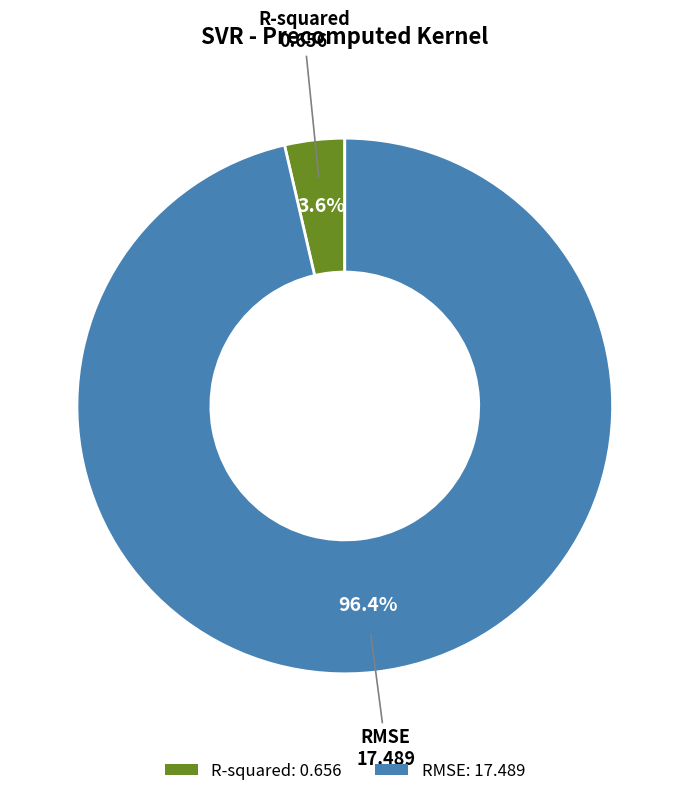

Which slice is the largest?

RMSE